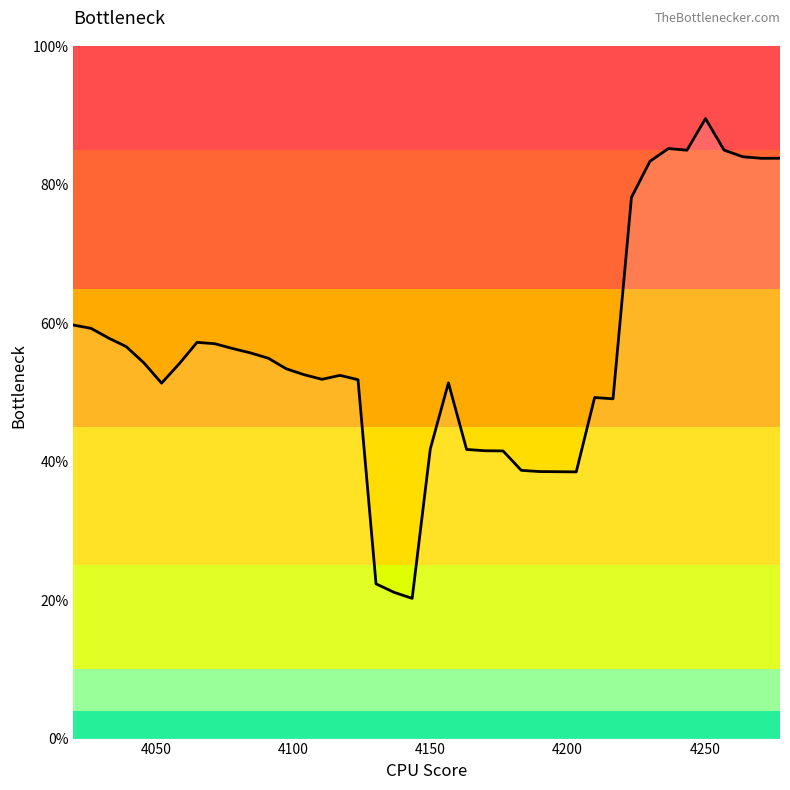

Is this an area chart (filled region under the line)?

Yes